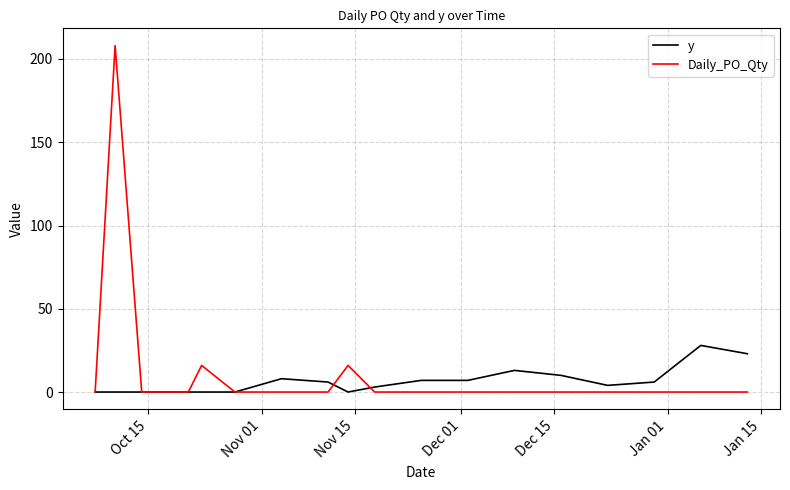

Rank the series by their maximum value, from highest to lowest.

Daily_PO_Qty, y